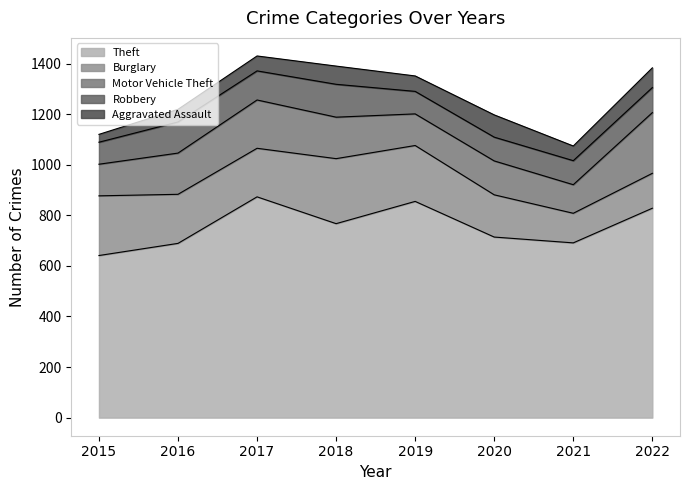

At which category is the sum across all series the highest?

2017